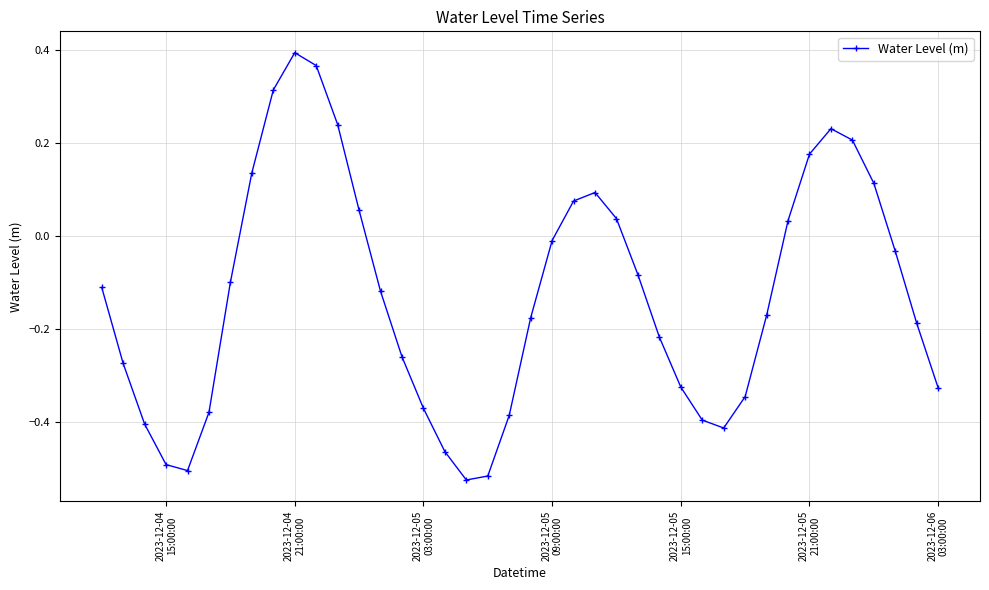

What is the difference between the maximum and minimum values?

0.9